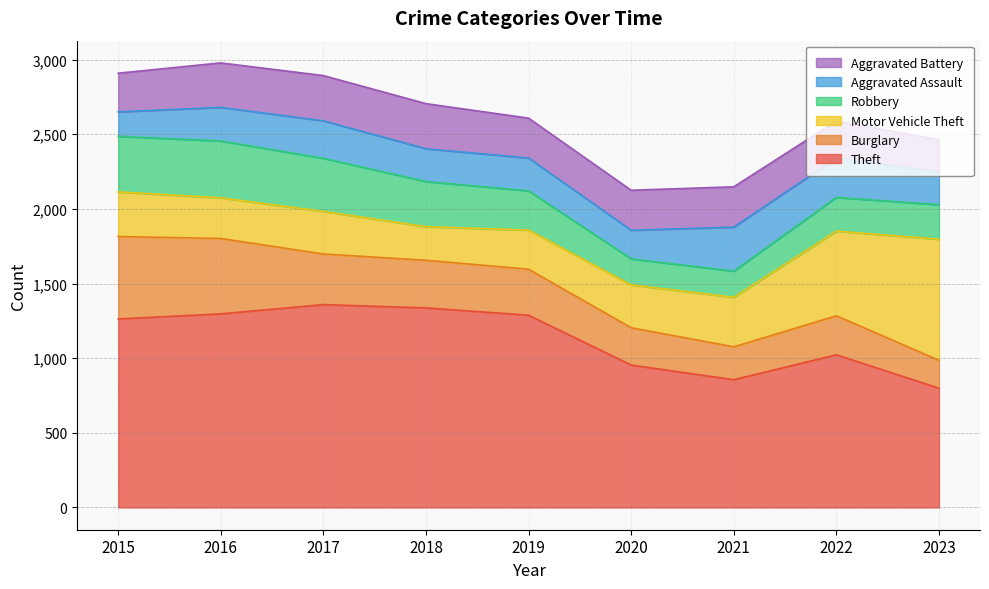

What is the maximum value for Robbery?

381